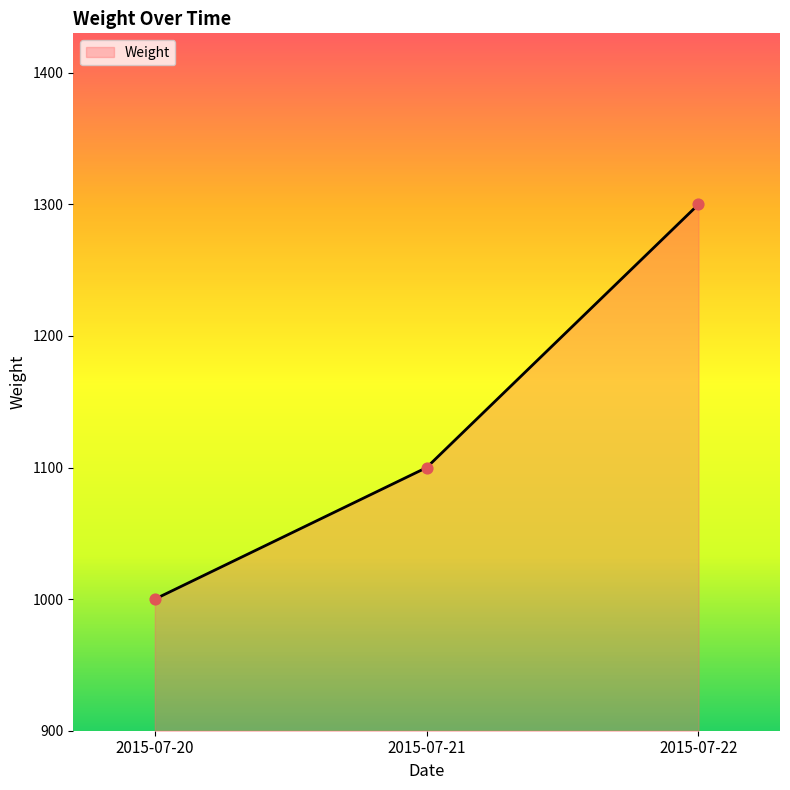

What is the change in value from 2015-07-20 to 2015-07-22?

+300